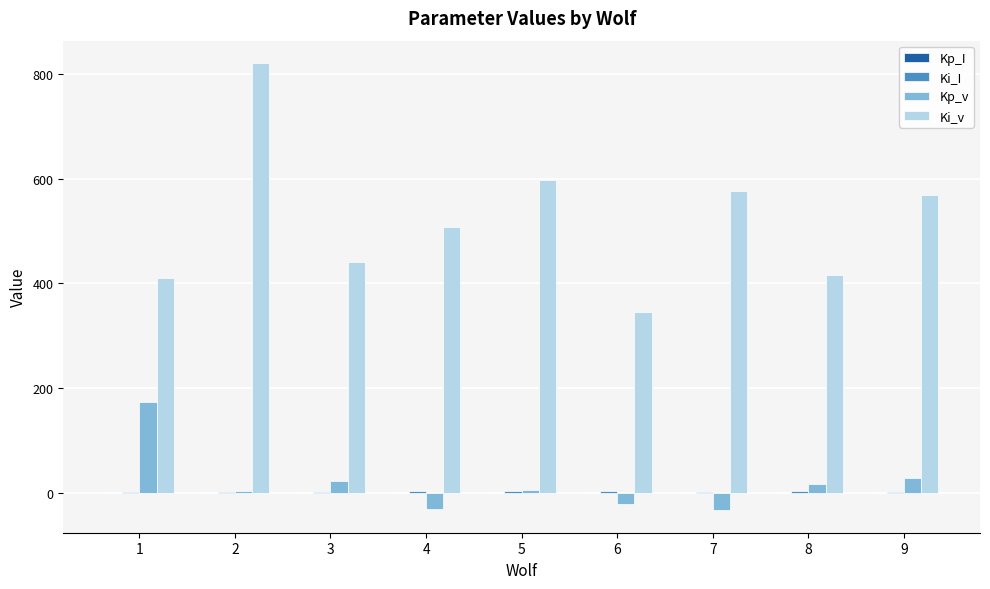

Which series changed the most between 5 and 6?

Ki_v